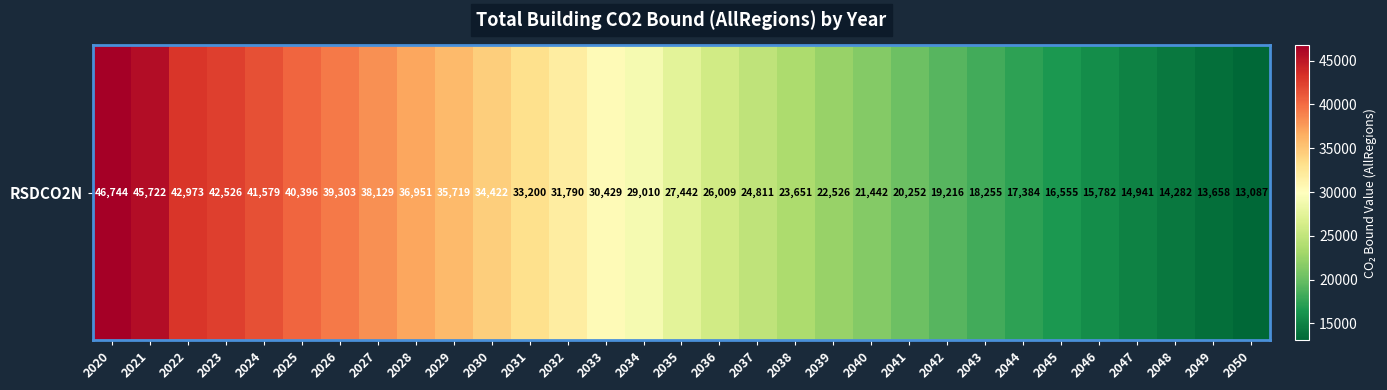

How many data points are above 27441?

16